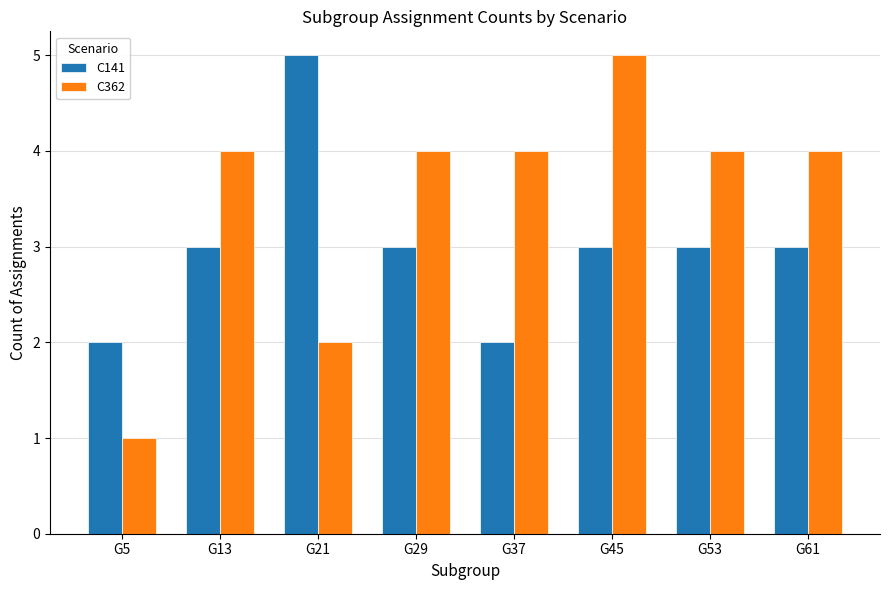

How many series are shown in this chart?

2